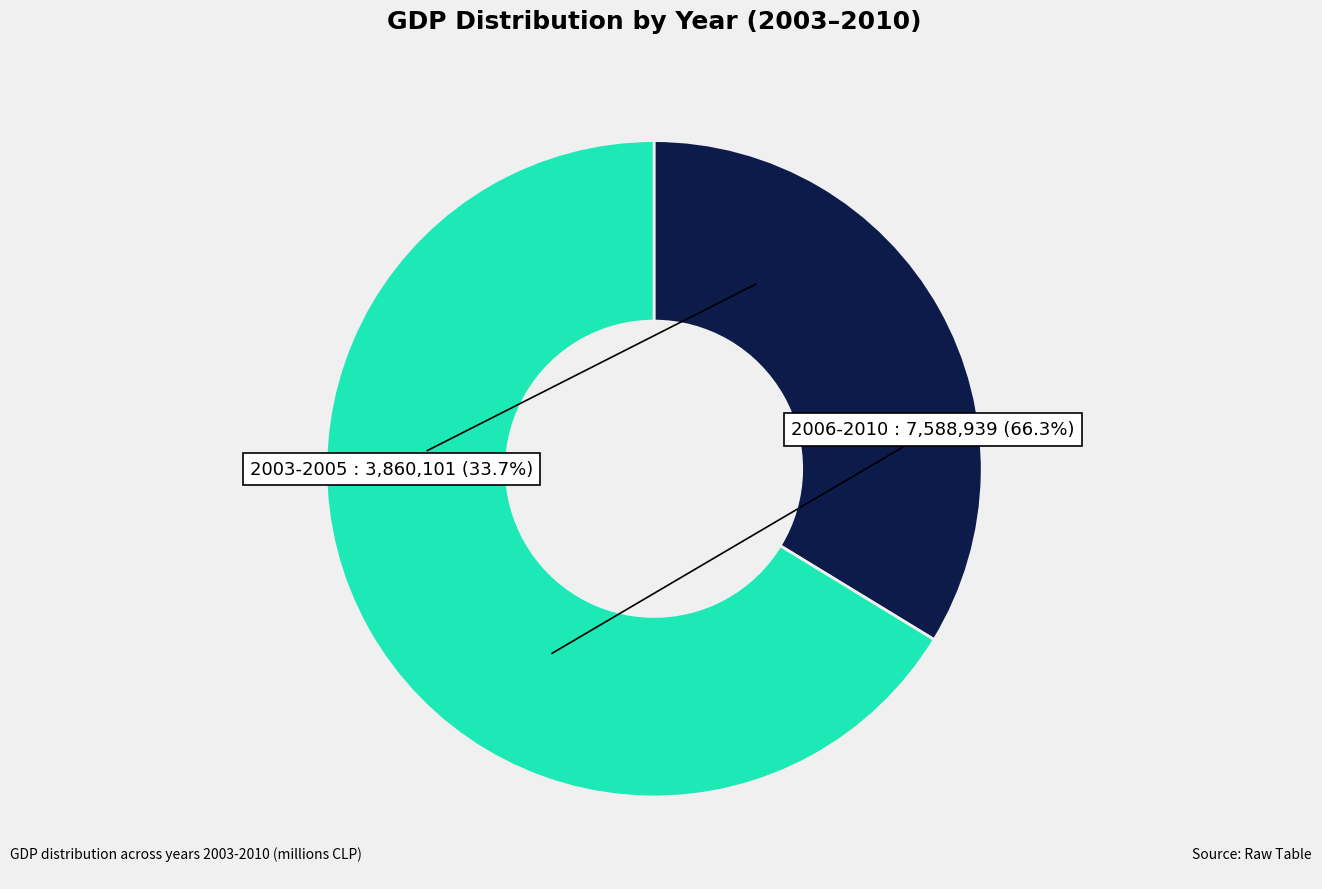

Which has a higher value, 2006-2010 or 2003-2005?

2006-2010